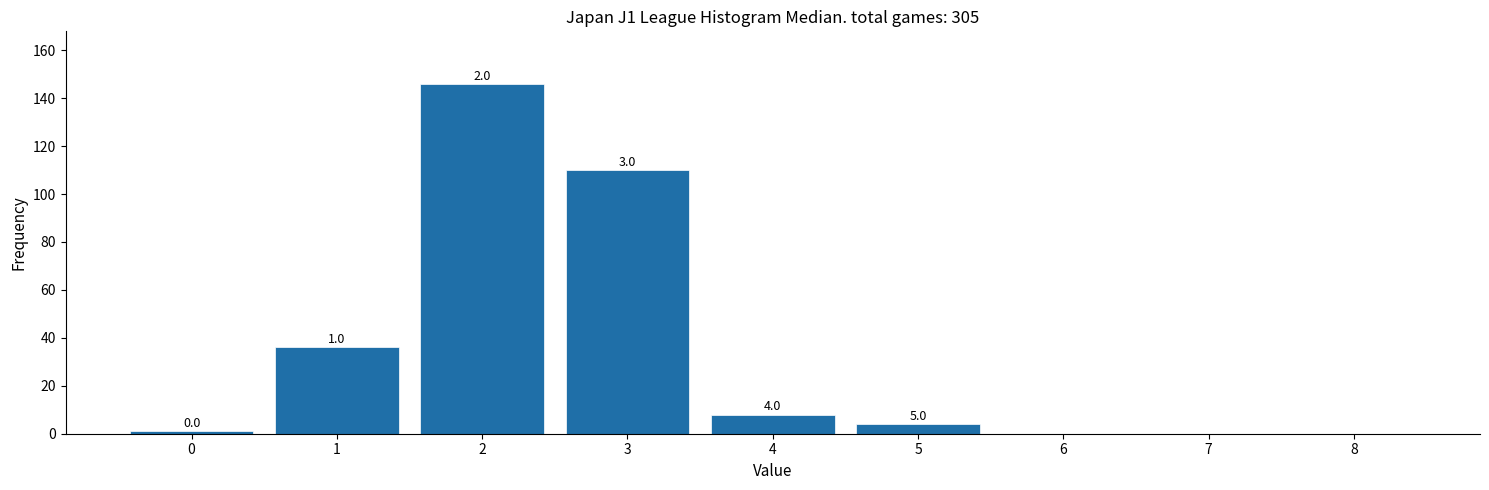

Reading right to left, what are all the values shown in this chart?

8=0	7=0	6=0	5=4	4=8	3=110	2=146	1=36	0=1